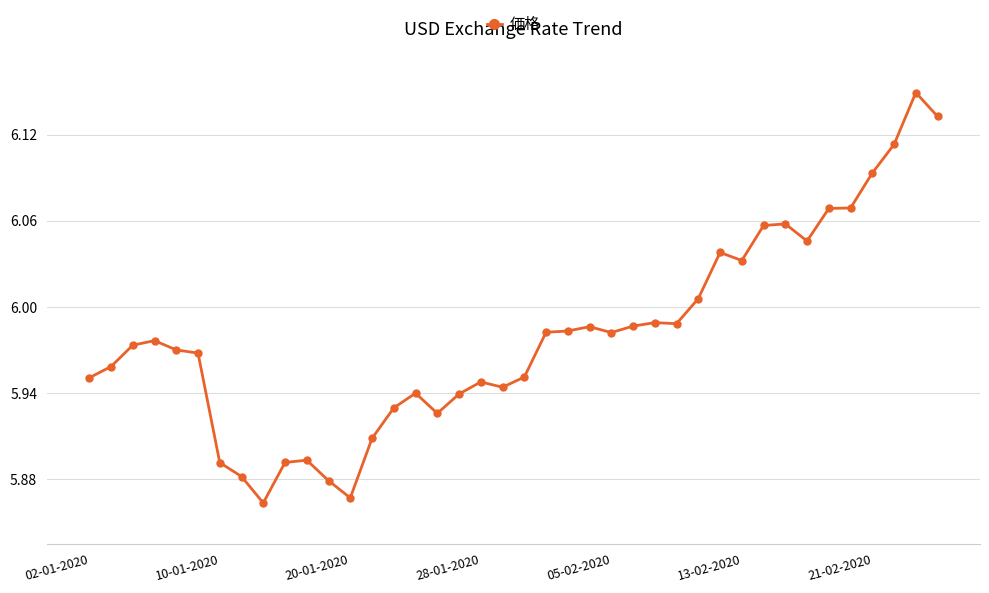

True or false: the data has more than 1 interior local peaks.

True